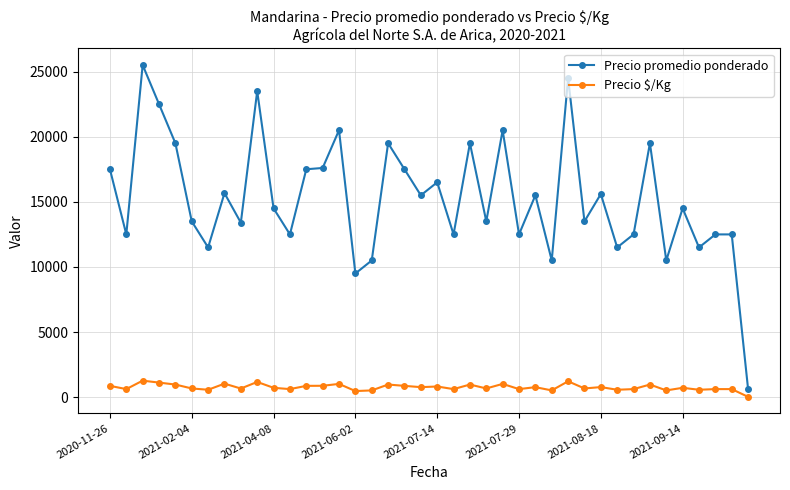

Which series has the largest range (max minus min)?

Precio promedio ponderado